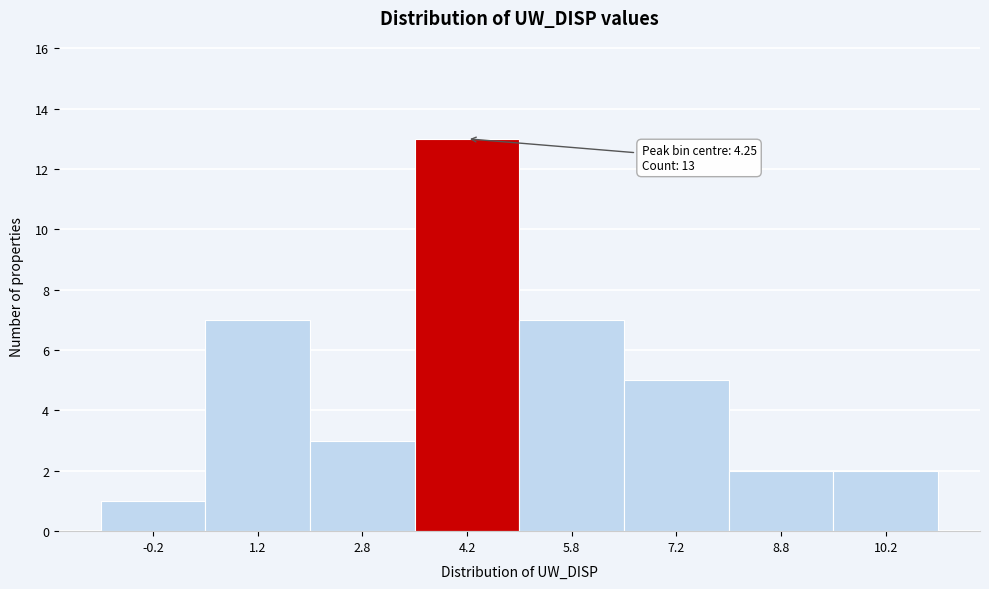

Over which range of the x-axis is the bar tallest?

3.5 to 5.0